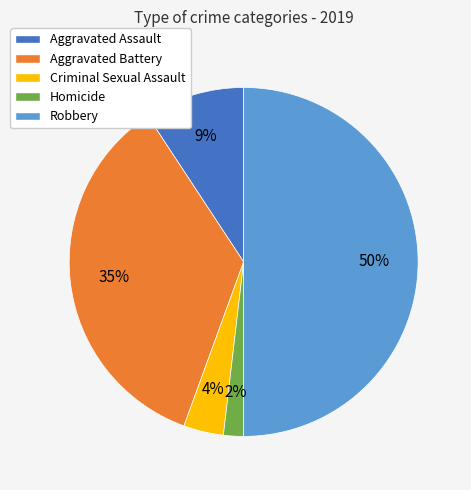

Count the number of slices in the pie.

5